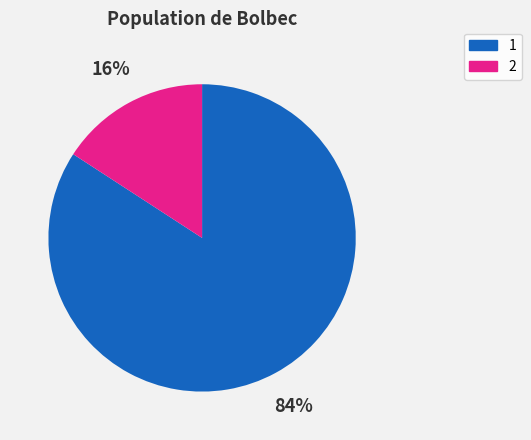

What is the majority slice?

1